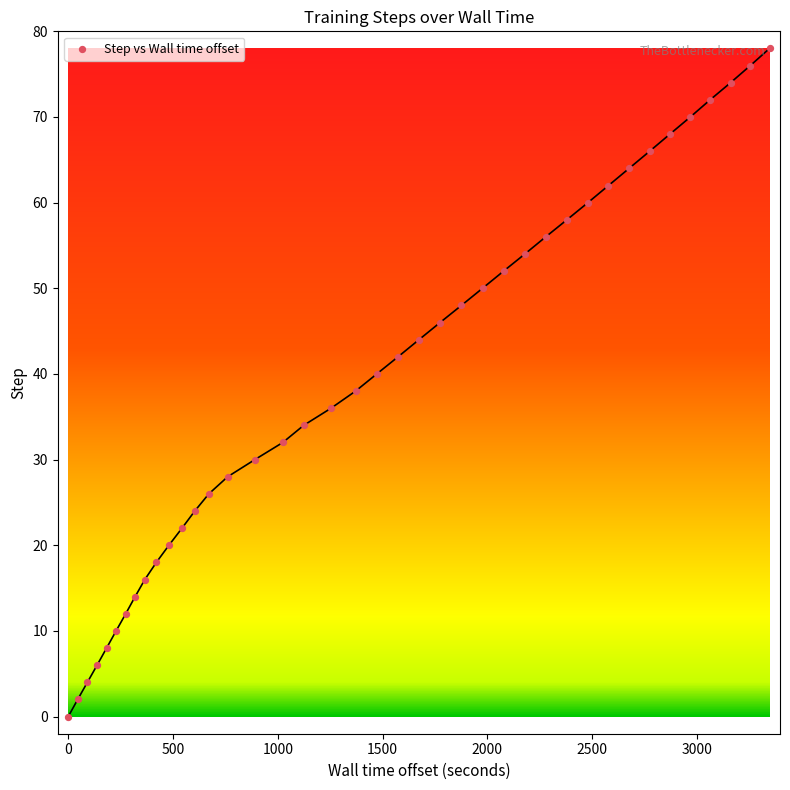

What is the range of Y values (max minus min)?

78